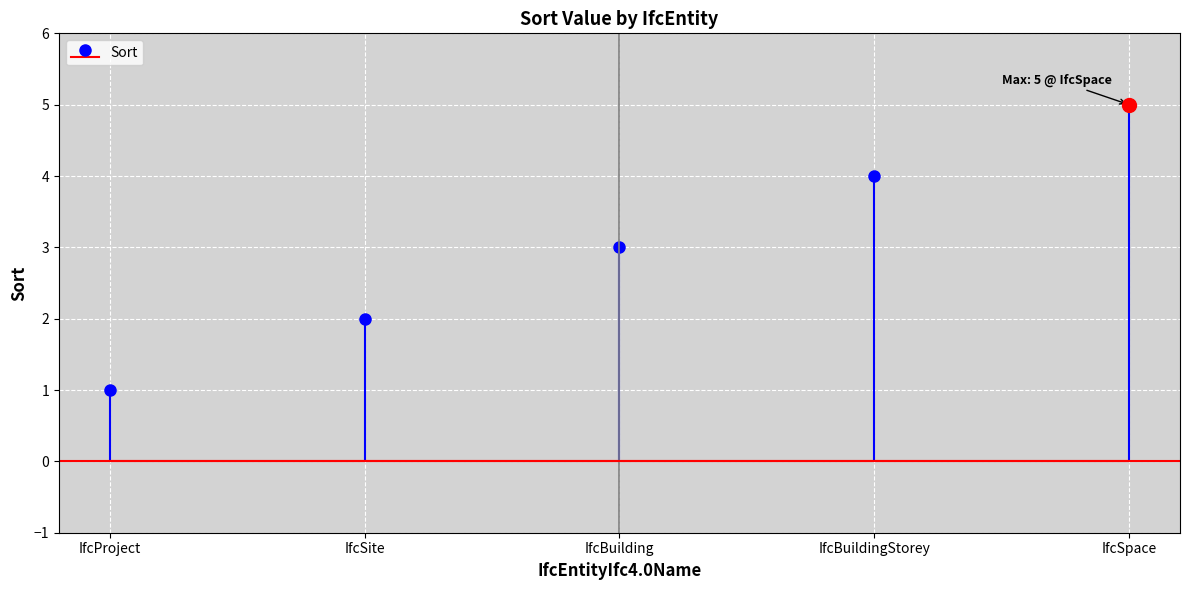

How many values are between 2 and 4?

3